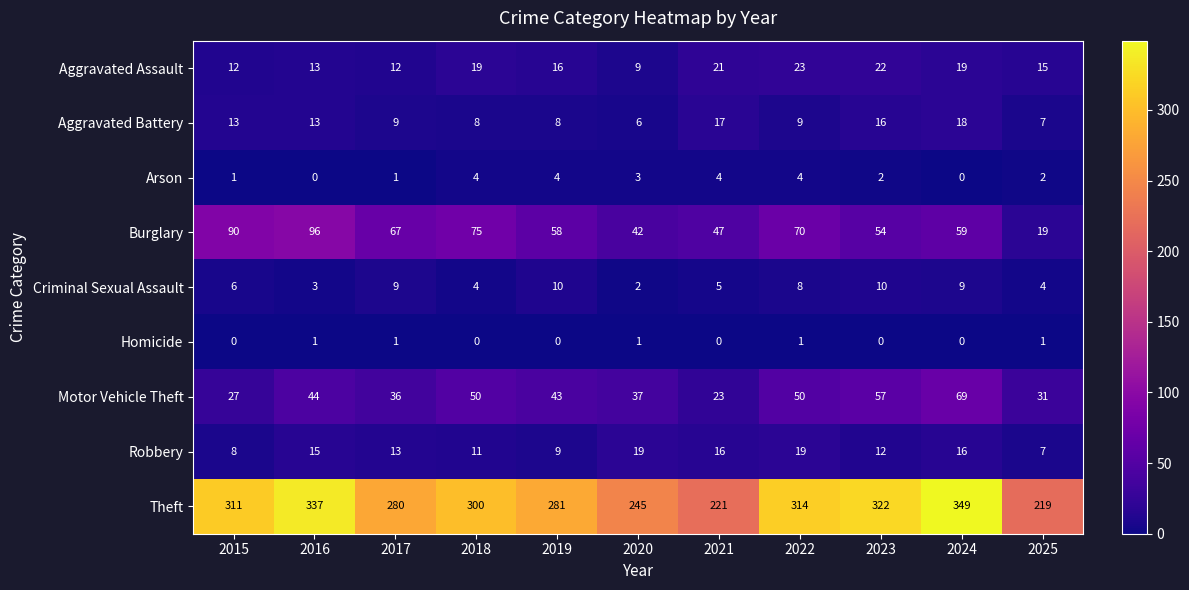

At 2019, list the series in order from smallest to largest.

Homicide, Arson, Aggravated Battery, Robbery, Criminal Sexual Assault, Aggravated Assault, Motor Vehicle Theft, Burglary, Theft